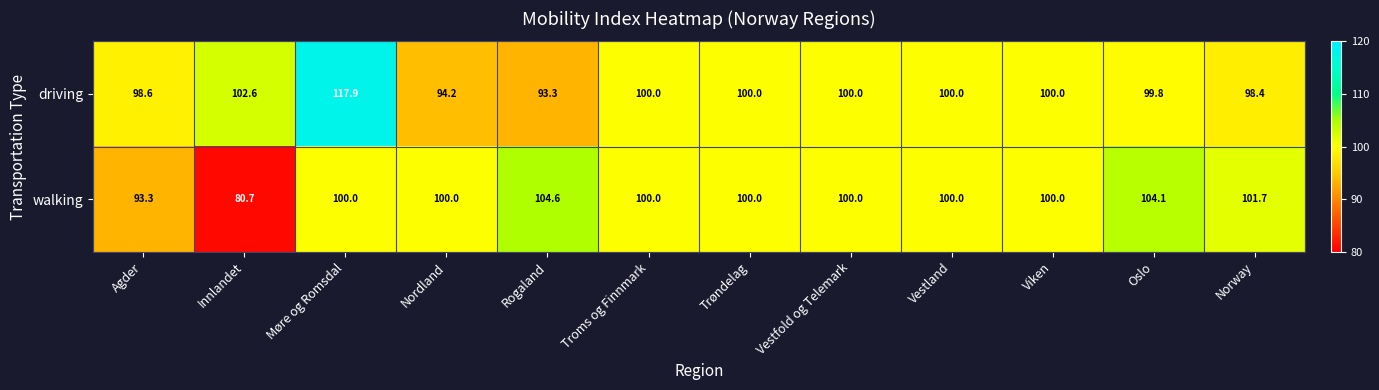

What is the difference between the driving values at Nordland and Møre og Romsdal?

23.7